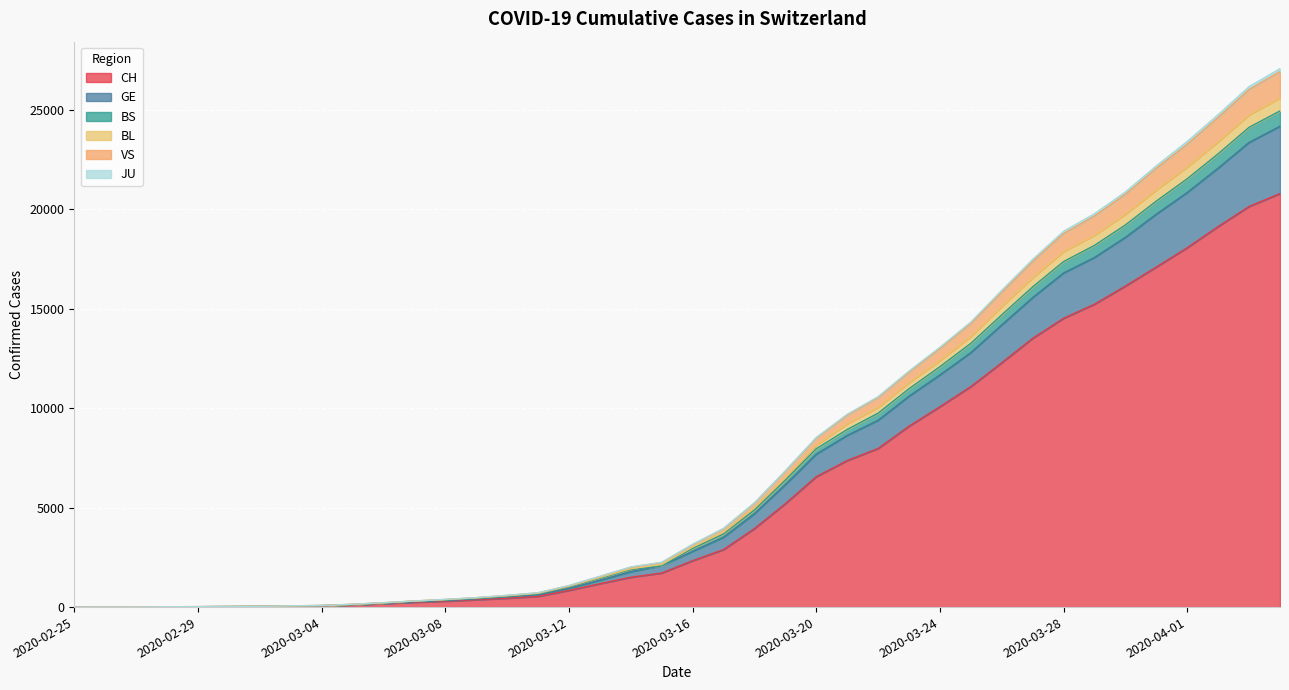

True or false: BL and VS intersect in this chart.

False